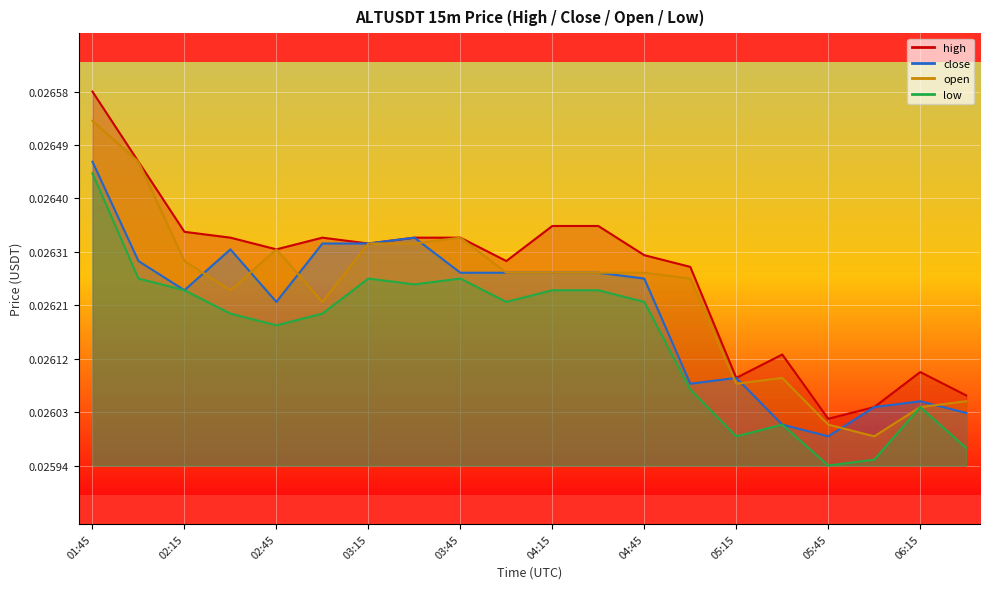

Which has a higher value, 03:15 or 06:30?

03:15